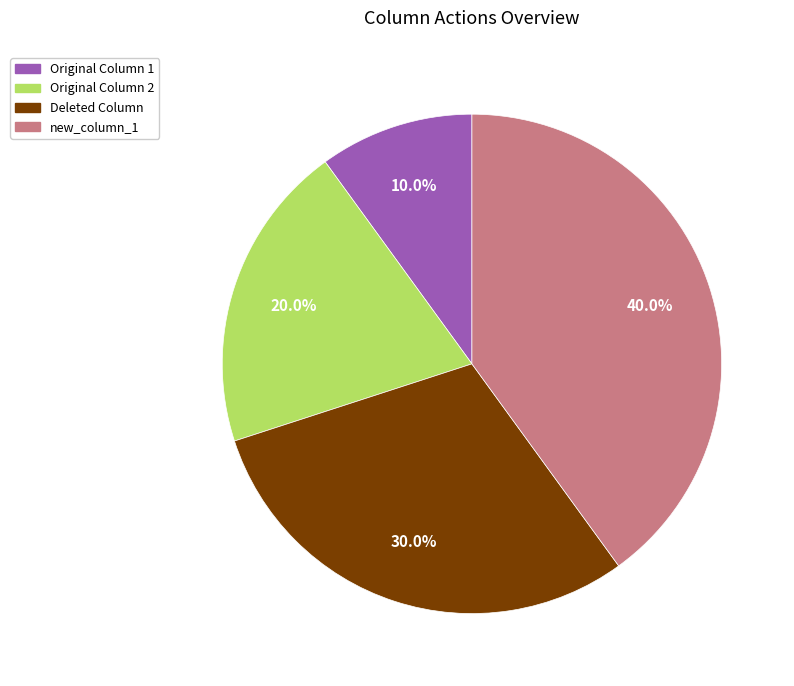

To the nearest percent, what percentage of the pie is new_column_1?

40%